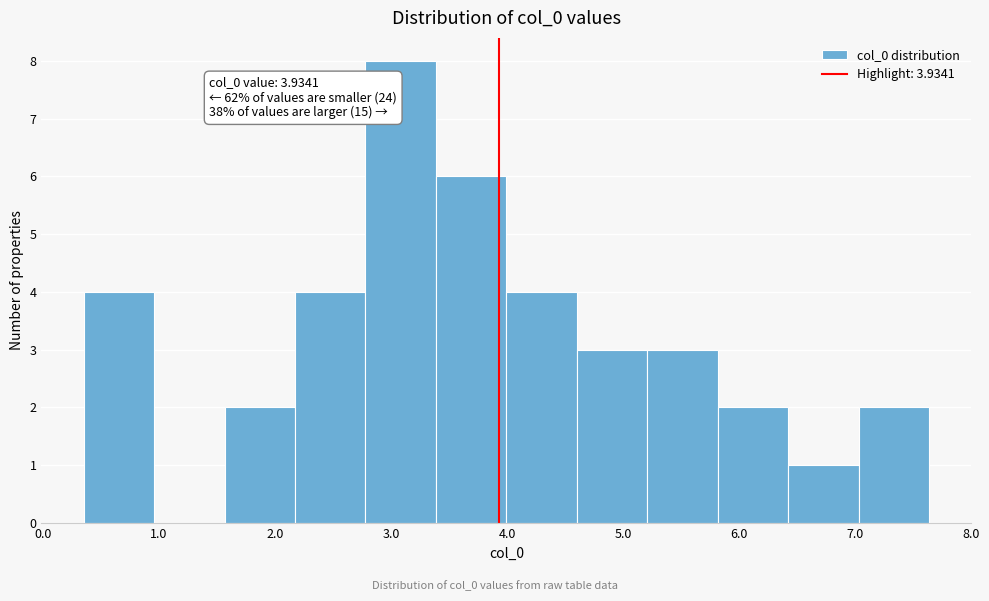

Which range on the x-axis has the tallest bar?

2.8 to 3.4